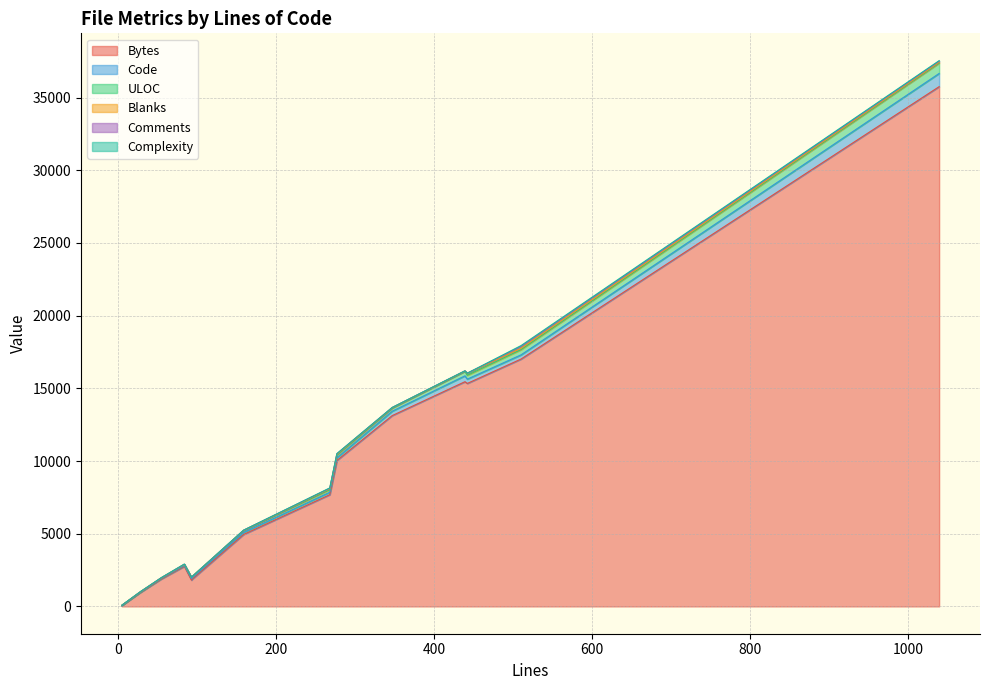

Which label corresponds to the smallest value in the chart?

94